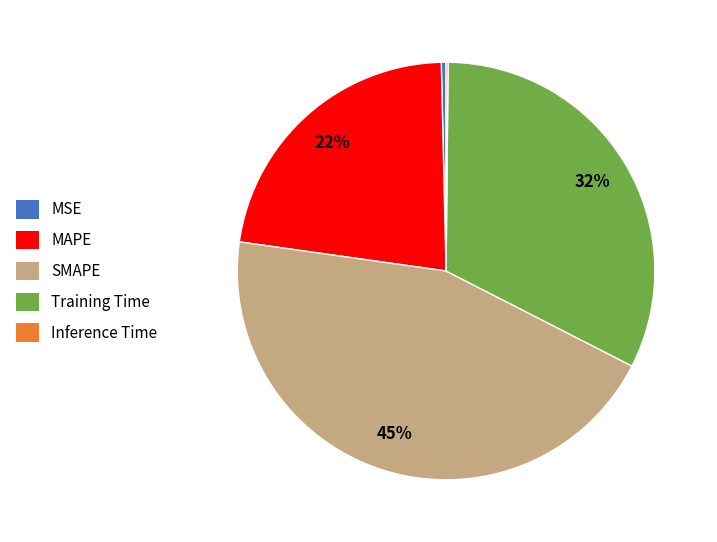

Combined, do MSE and MAPE account for over 50%?

No